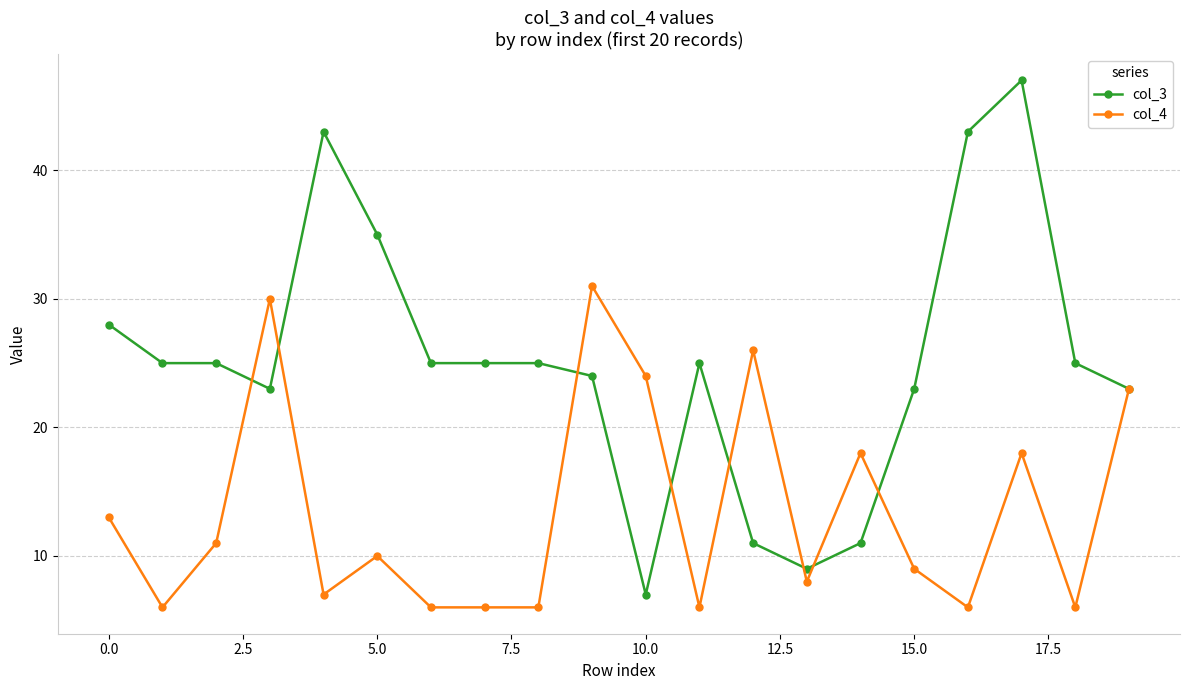

Which series has the widest spread of values?

col_3